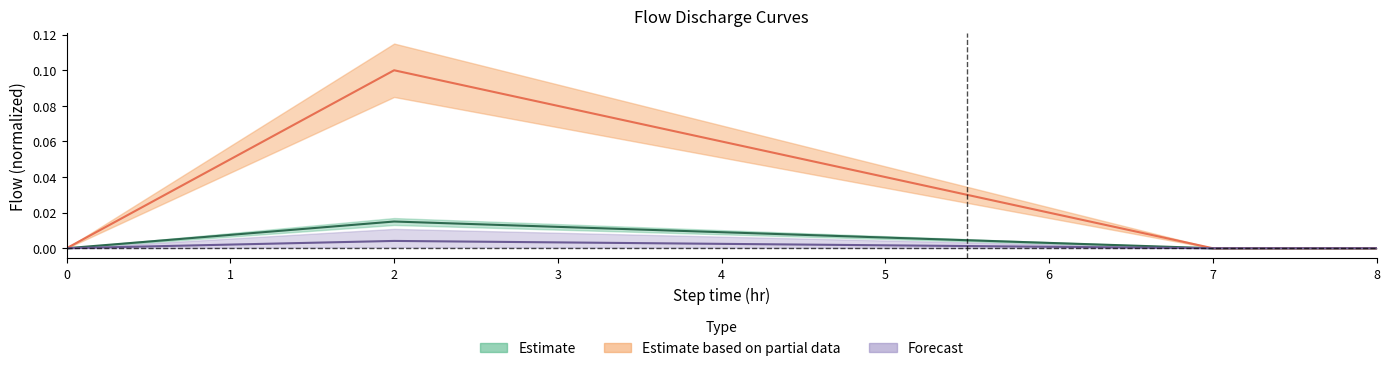

At how many categories does at least one series exceed 0?

9